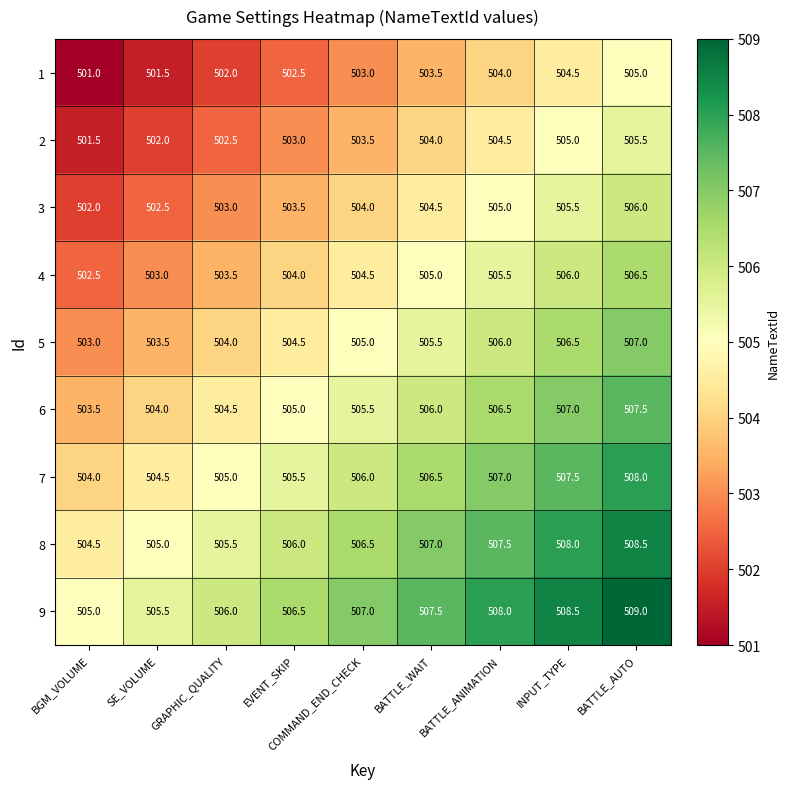

Rank the series at BATTLE_WAIT from highest to lowest value.

9, 8, 7, 6, 5, 4, 3, 2, 1